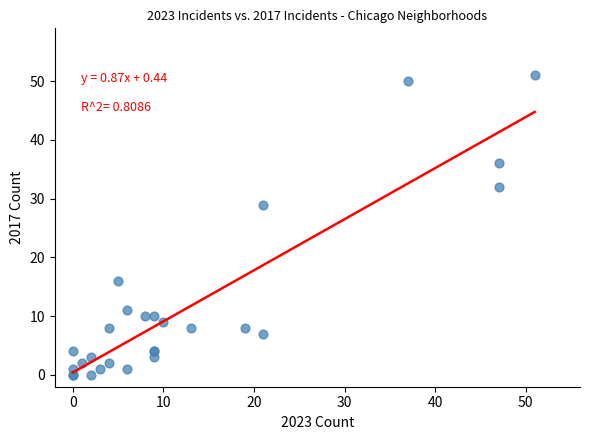

What Y value in the scatter plot is closest to 25?

29